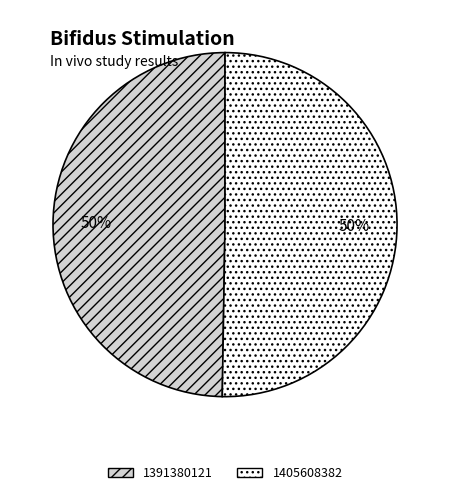

True or false: 1405608382 accounts for 50% of the total.

True